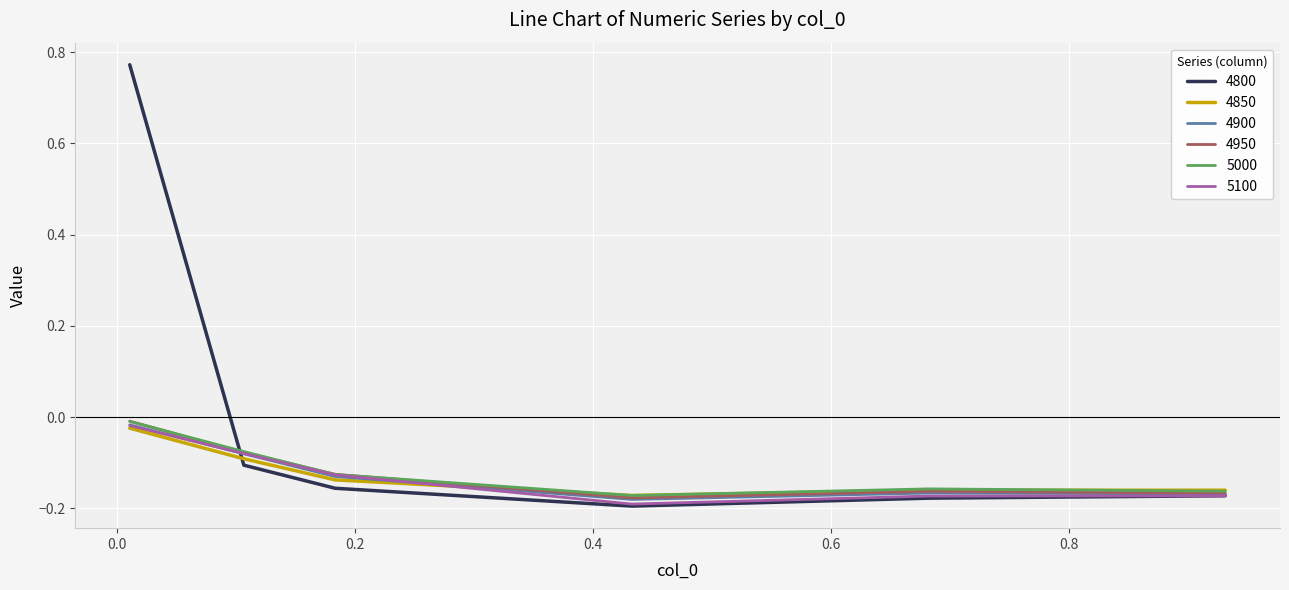

What is the difference between the maximum and minimum values in the 4900 series?

0.2